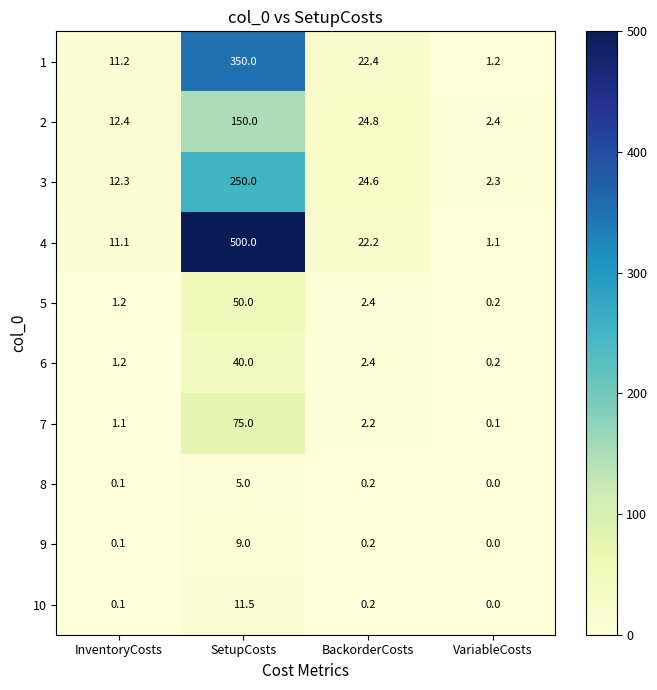

At which label is 10 closest to 5?

BackorderCosts